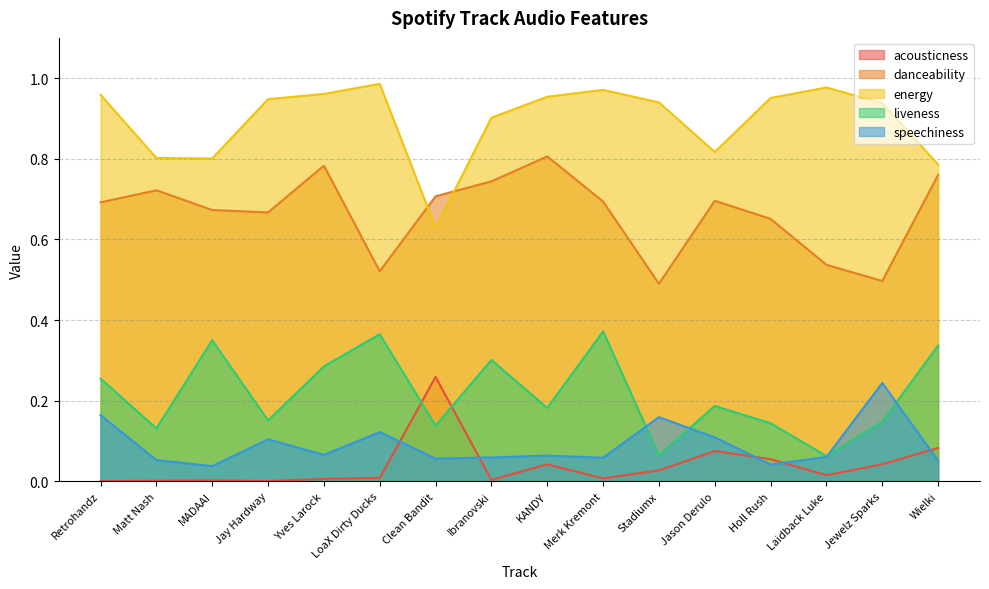

Between Clean Bandit and Jason Derulo, which series saw the biggest shift?

energy